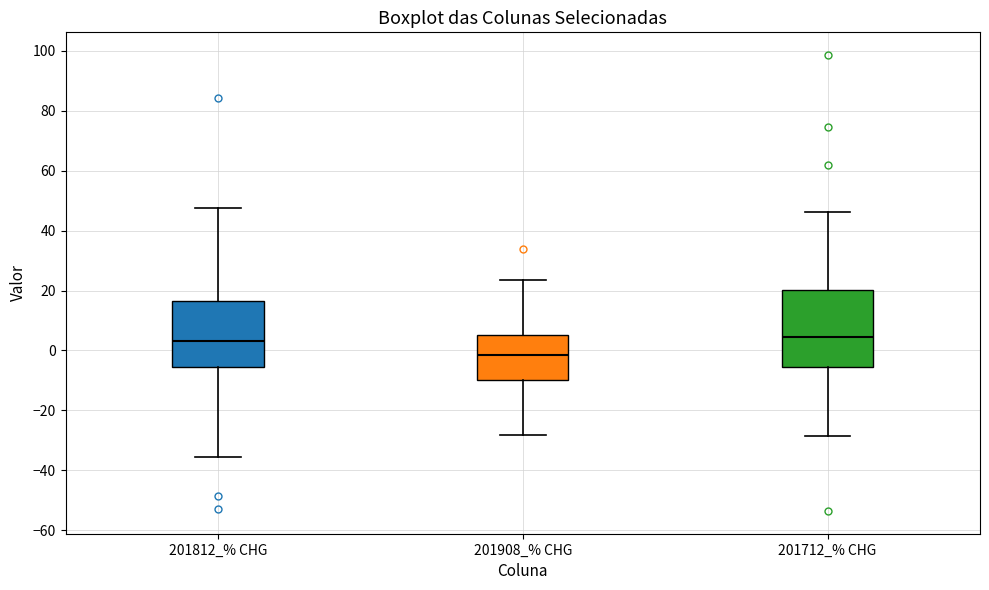

Where does the upper whisker of the box for 201712_% CHG end on the y-axis? The values are not printed on the chart, so give them approximately, as read against the axis.

46